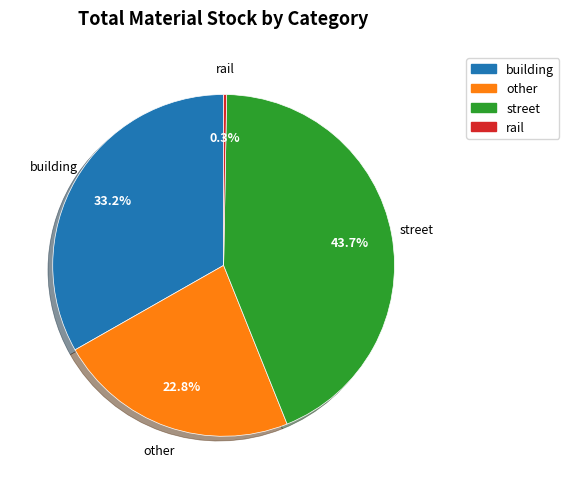

Is it true that other is 30% of the pie?

False